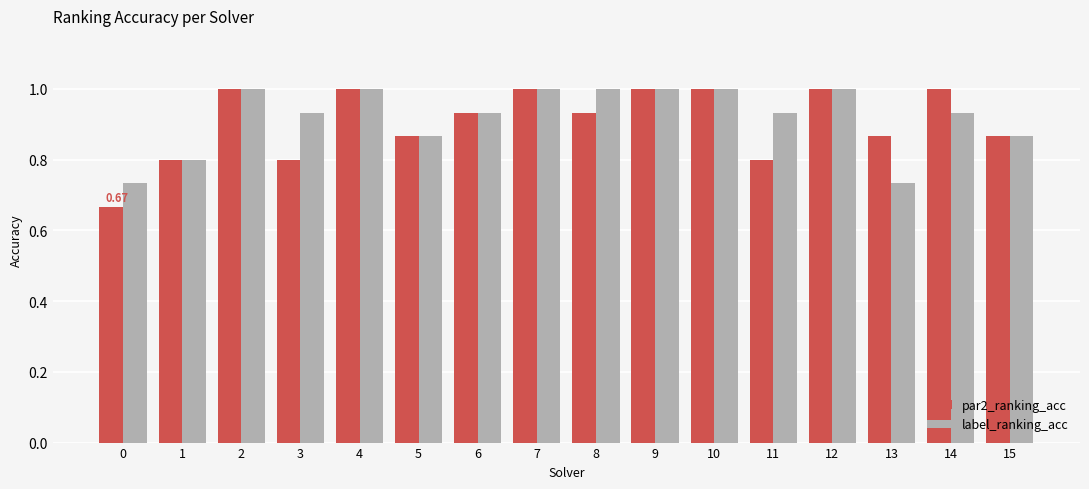

Which series has the largest total across all categories?

label_ranking_acc